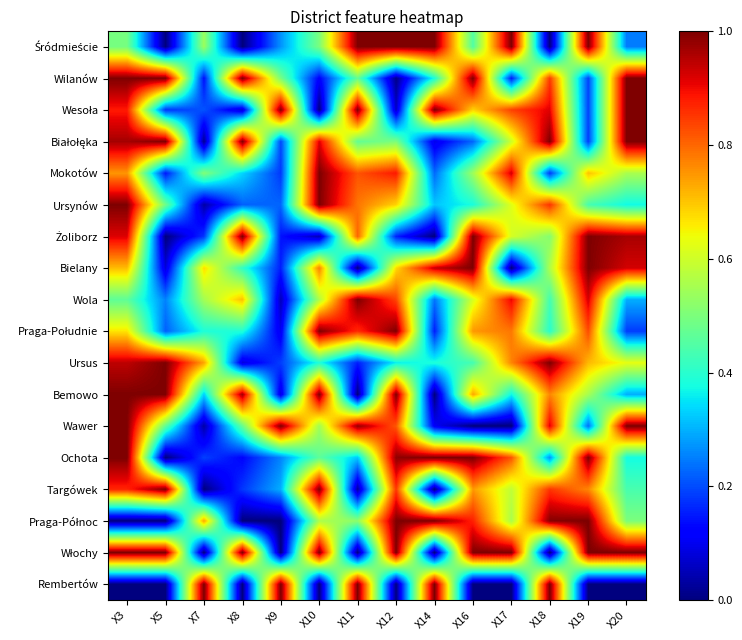

Count the number of categories in the chart.

14